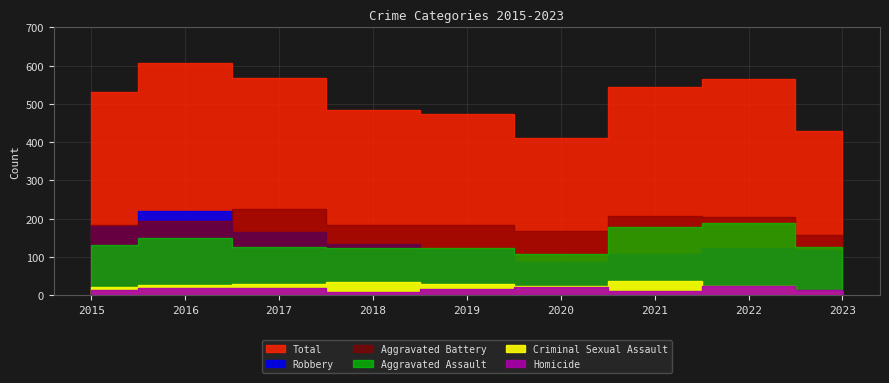

What are all the series names shown in the legend?

Aggravated Assault, Aggravated Battery, Criminal Sexual Assault, Homicide, Robbery, Total